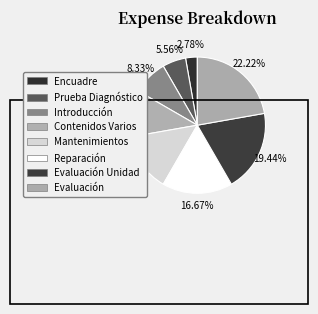

How many slices are in this pie chart?

8